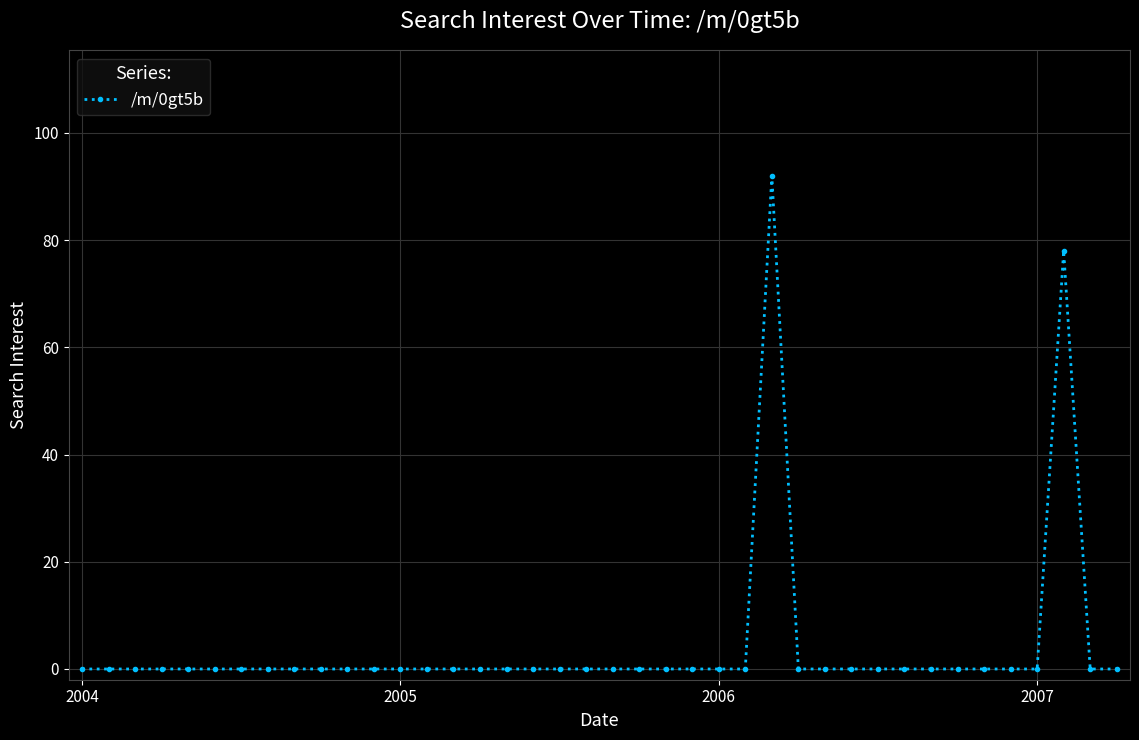

True or false: there are more than 0 points higher than both neighbors.

True